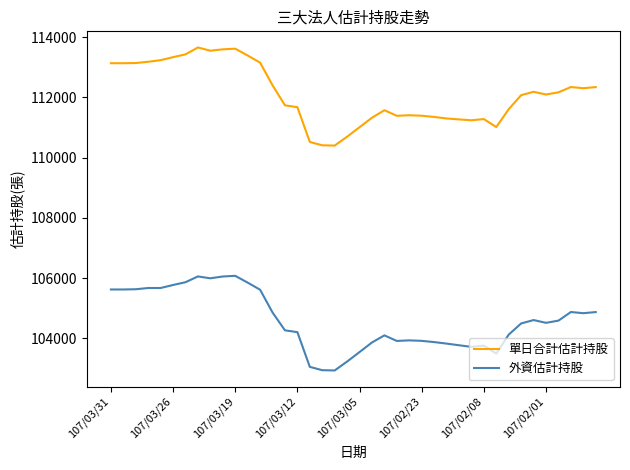

List the series in order of their peak value, lowest first.

外資估計持股, 單日合計估計持股